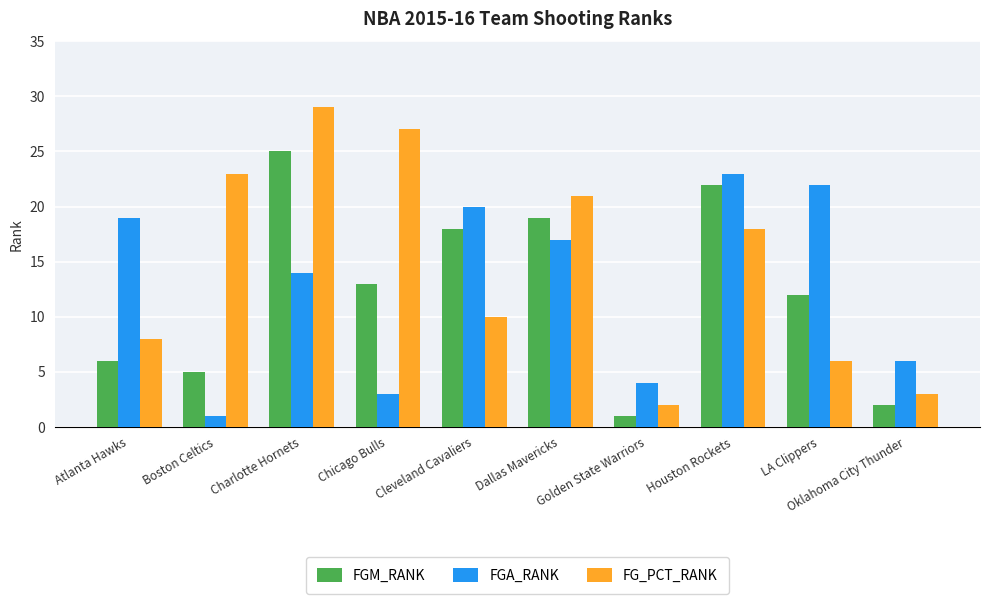

What are all the series names shown in the legend?

FGM_RANK, FGA_RANK, FG_PCT_RANK